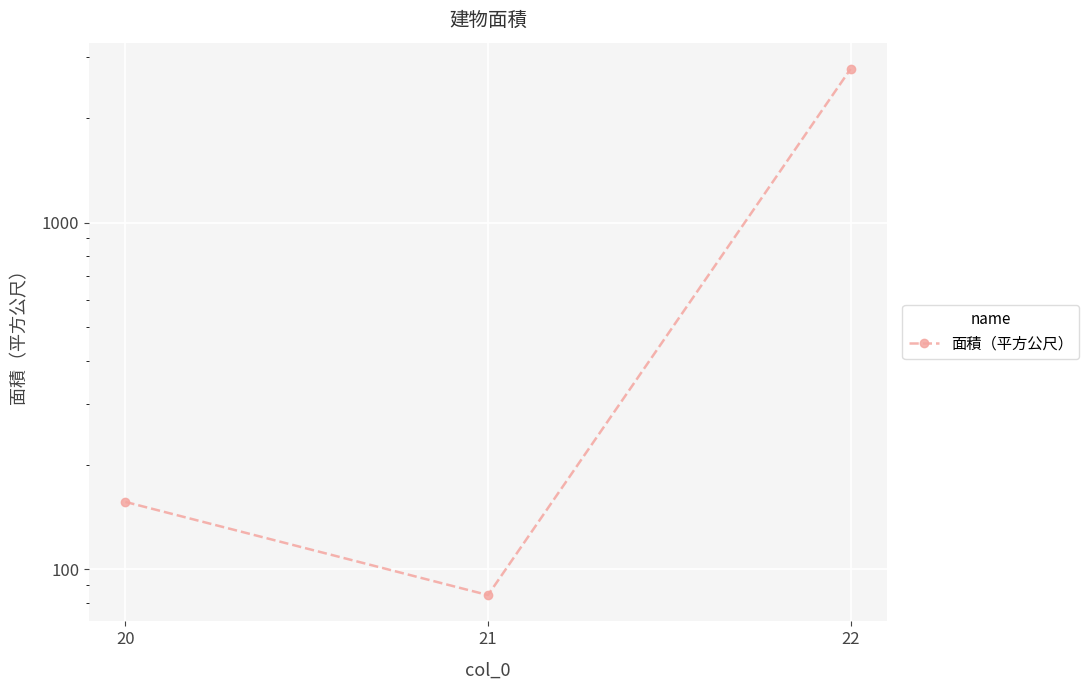

Reading left to right, transcribe all the data shown in this chart.

156.4	84.2	2774.8